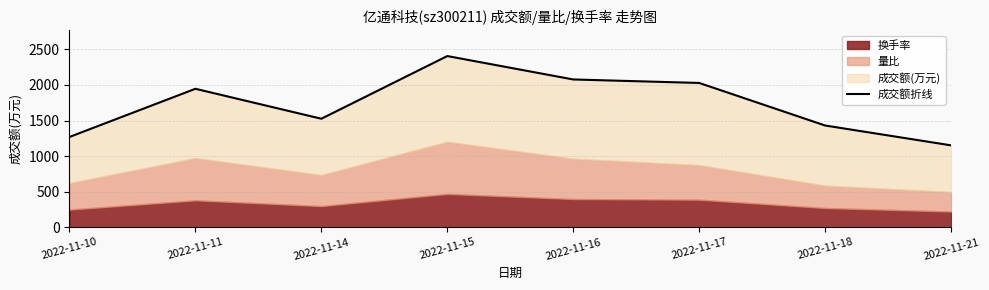

What is the difference between the second highest and minimum values?

926